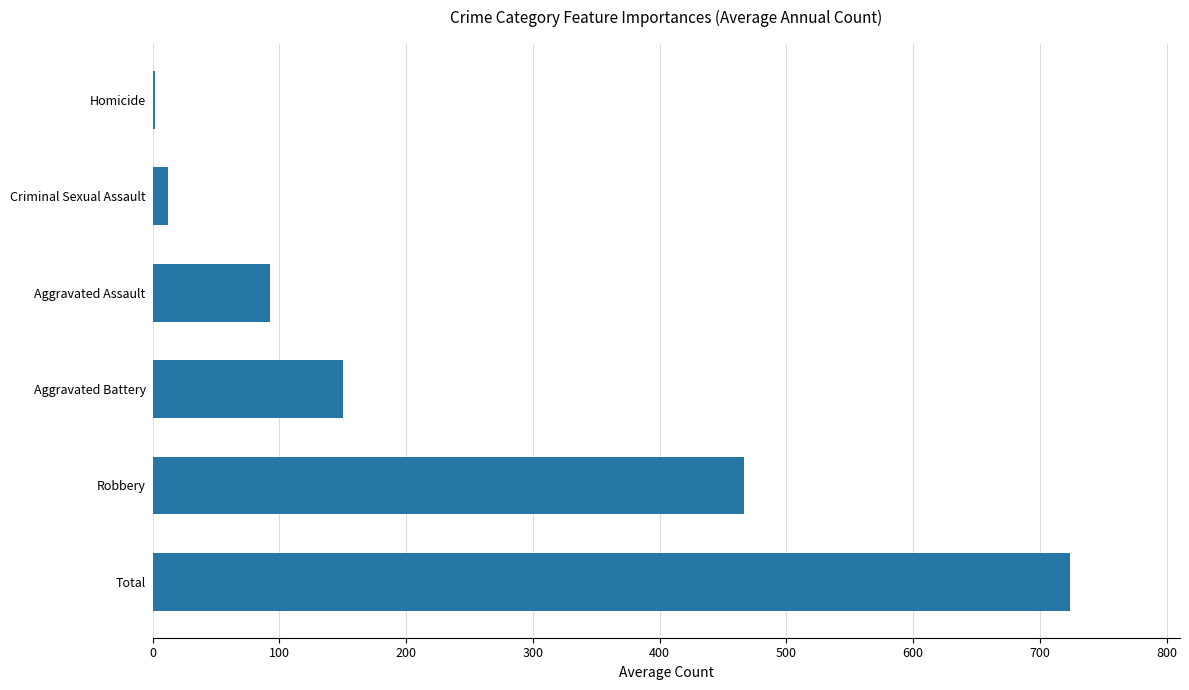

How many values exceed 149?

3